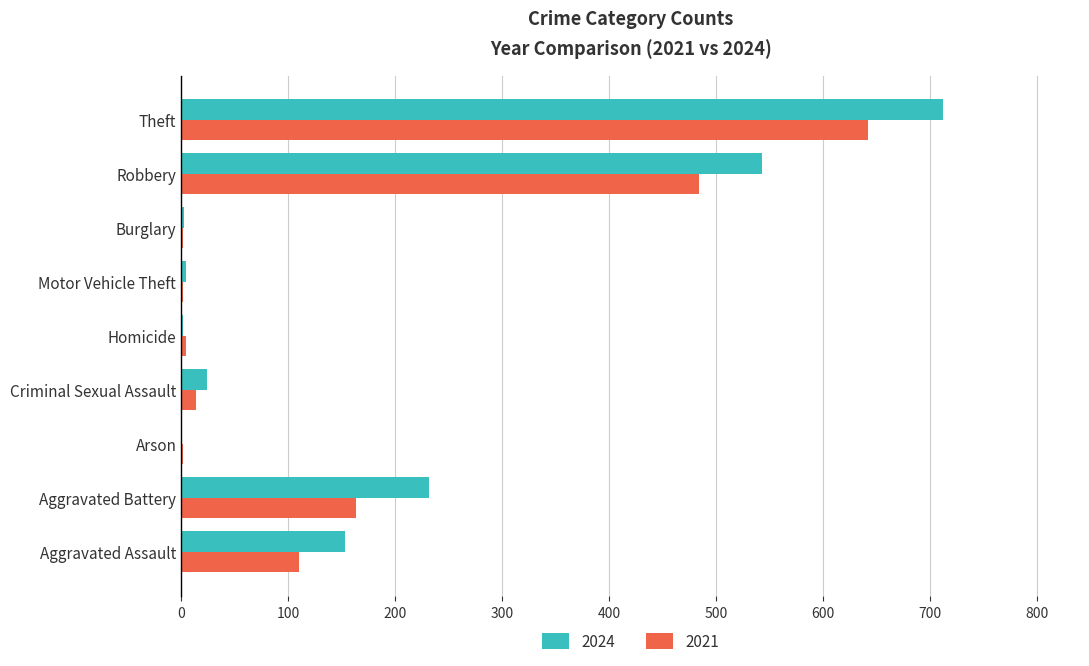

Count the number of data series in this chart.

2